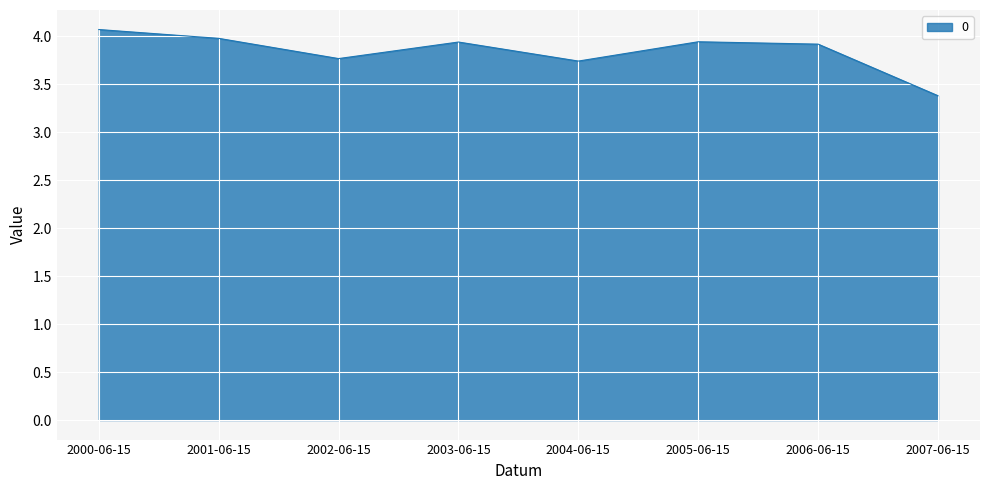

Which label corresponds to the largest value in the chart?

2000-06-15